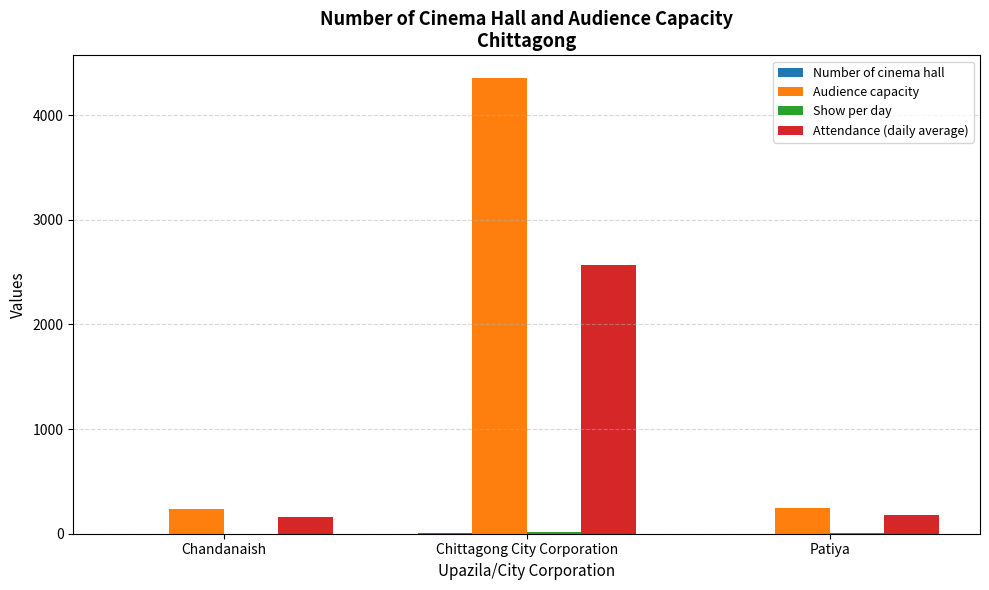

Which series has the largest total across all categories?

Audience capacity